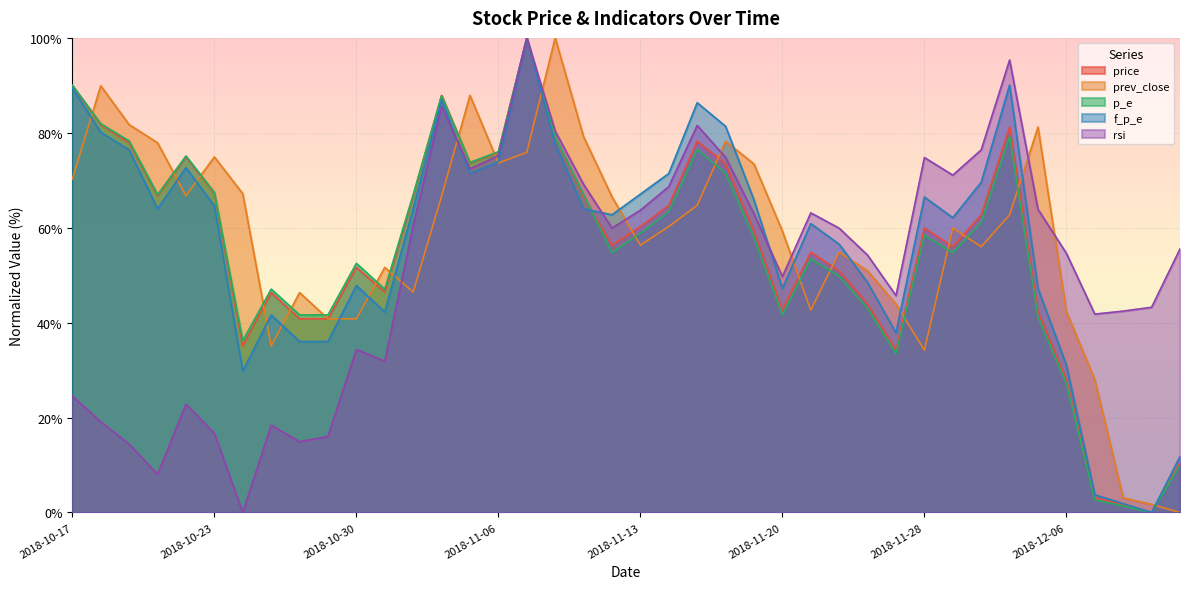

What is the maximum value shown in the chart?

100.0